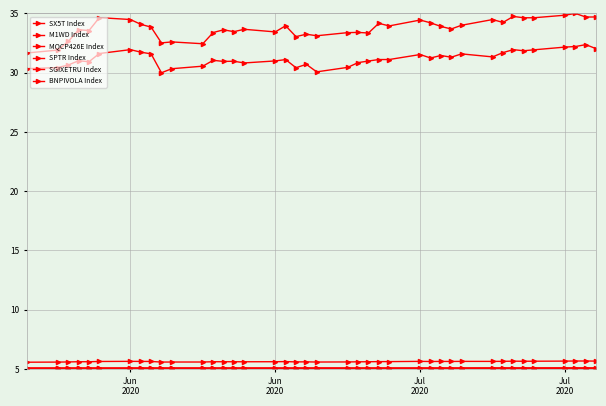

Count the number of data series in this chart.

6